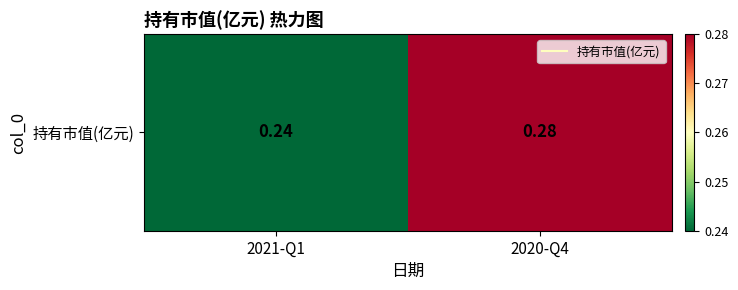

List the labels in order of value, largest first.

2020-Q4, 2021-Q1